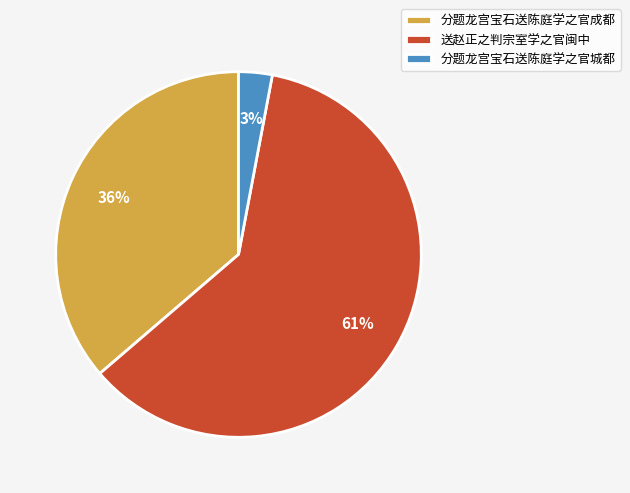

What is the largest slice in the pie chart?

送赵正之判宗室学之官闽中